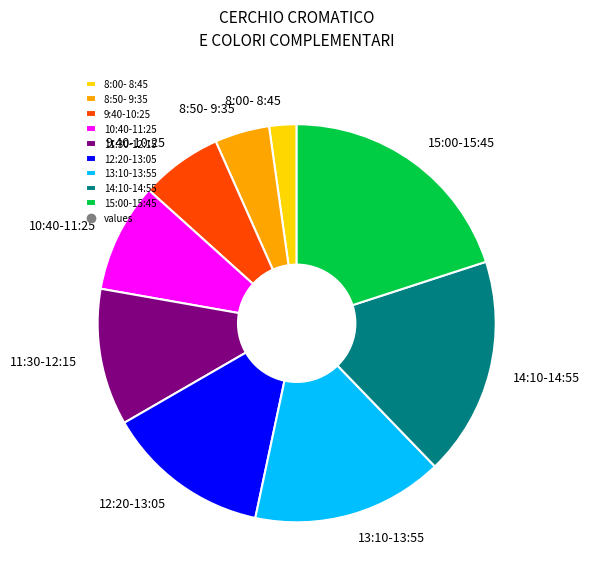

Is it true that 15:00-15:45 is 7% of the pie?

False